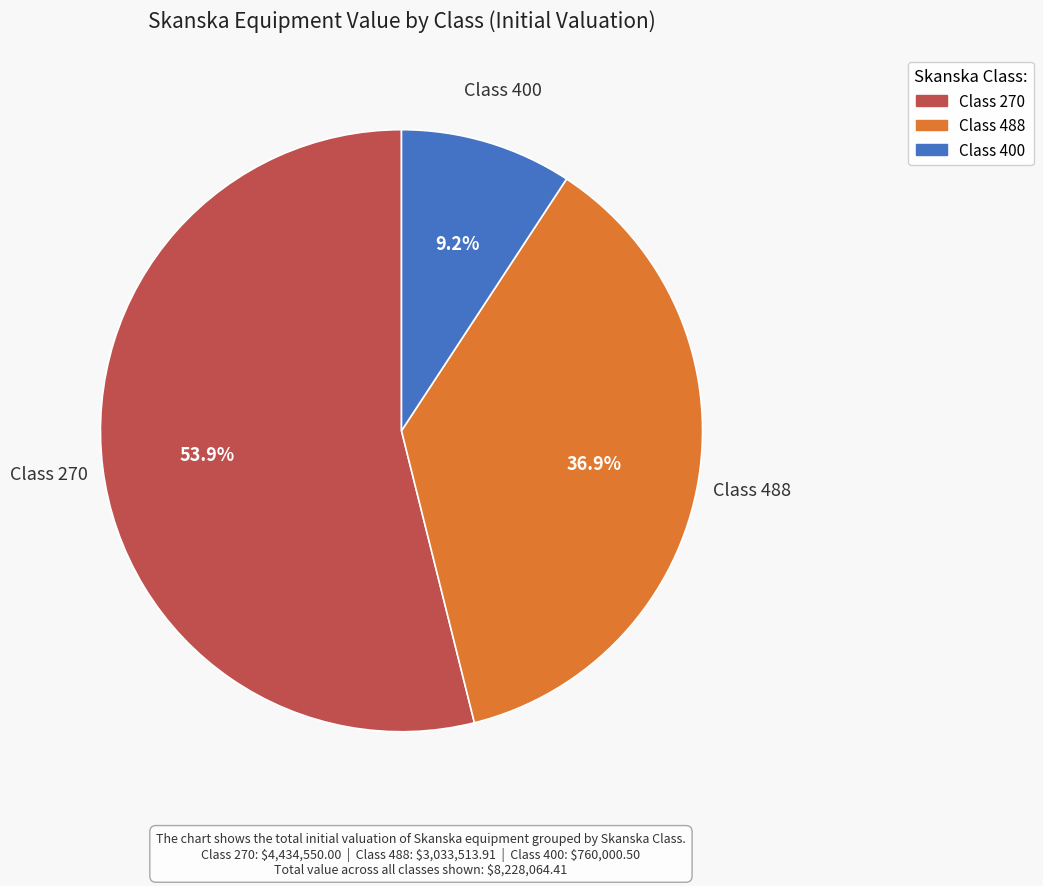

Is there a majority slice in this chart?

Yes